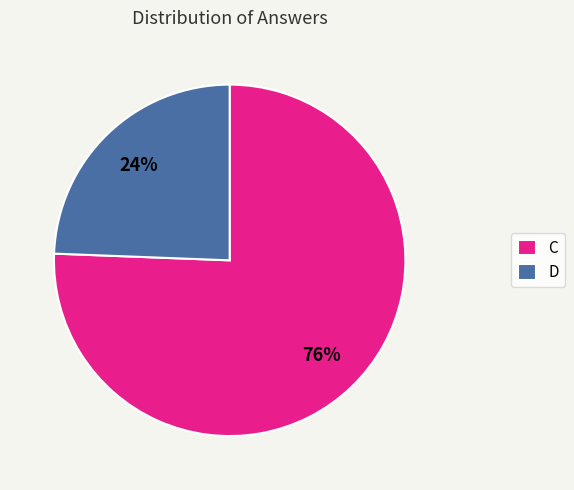

Does D represent more than half of the total?

No